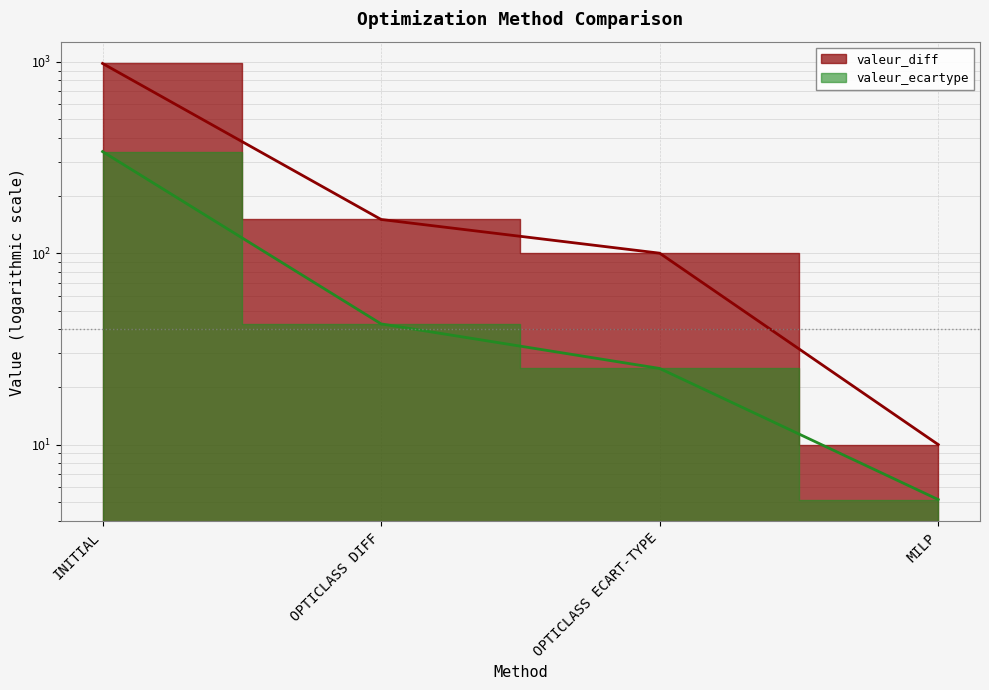

How many series are shown in this chart?

2